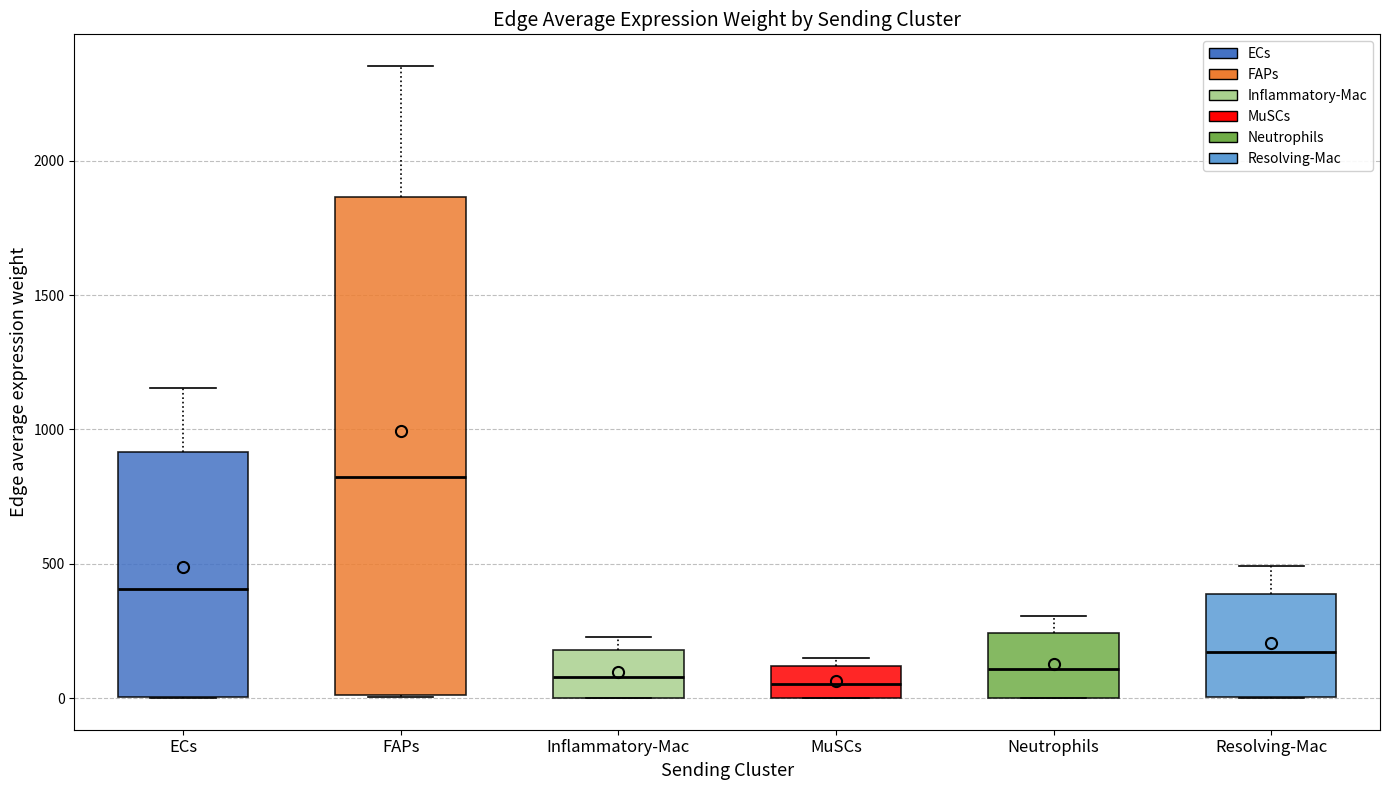

Which box's median line is the highest?

FAPs